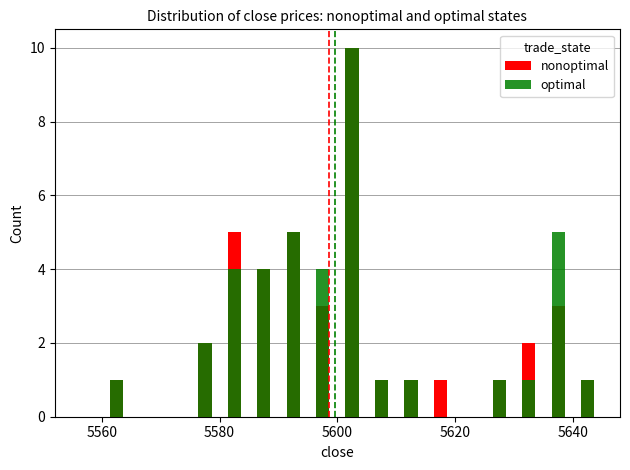

Rank the series by their maximum value, from lowest to highest.

nonoptimal, optimal